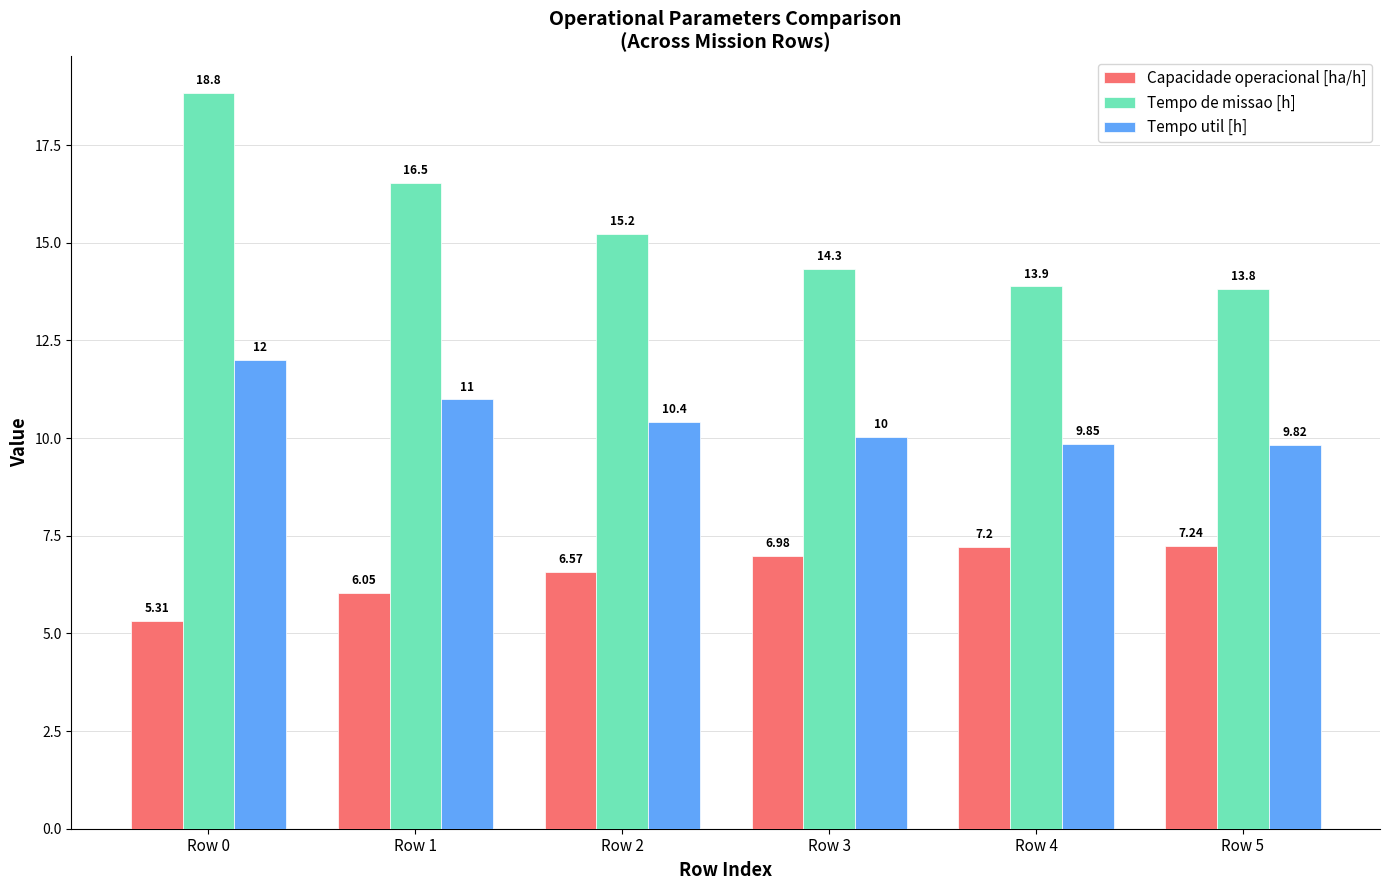

Which series has the largest total across all categories?

Tempo de missao [h]